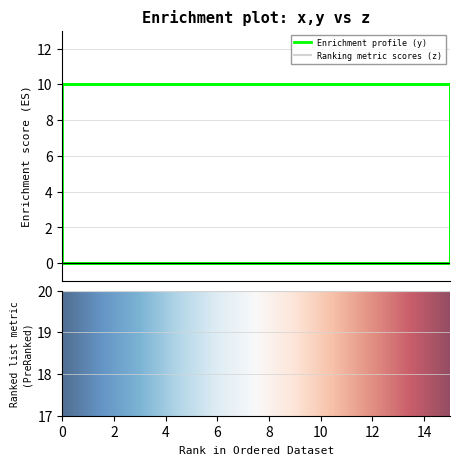

After their last crossing, which series has the higher values: y or z?

z